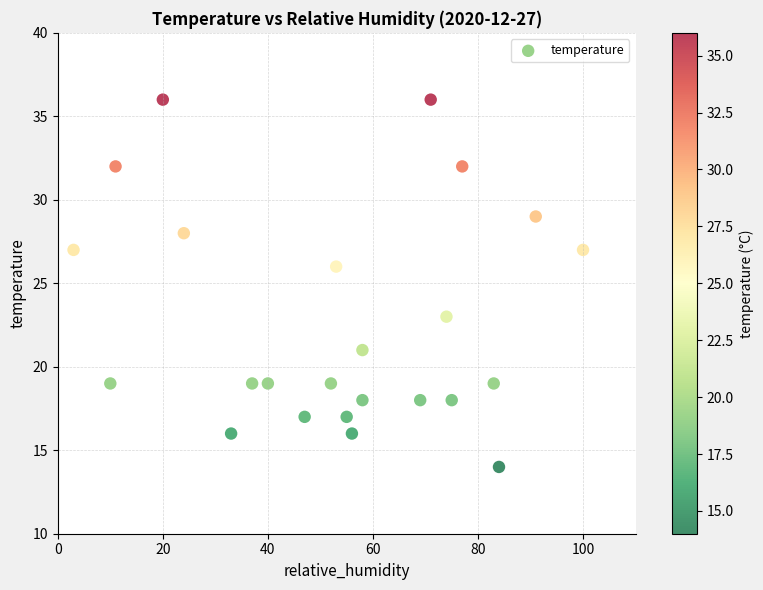

What is the range of X values (max minus min)?

97